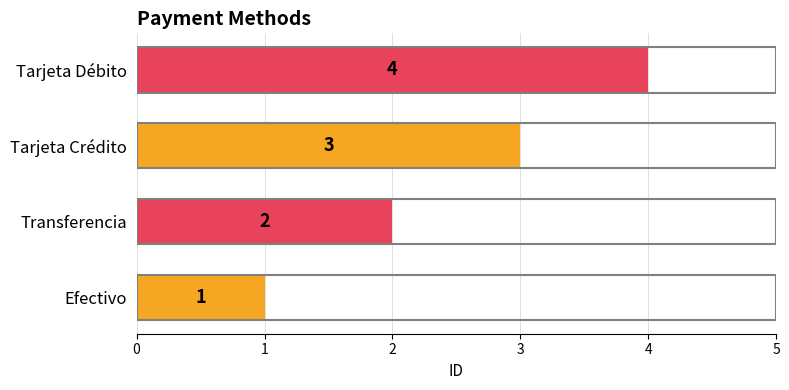

Count the number of data series in this chart.

1